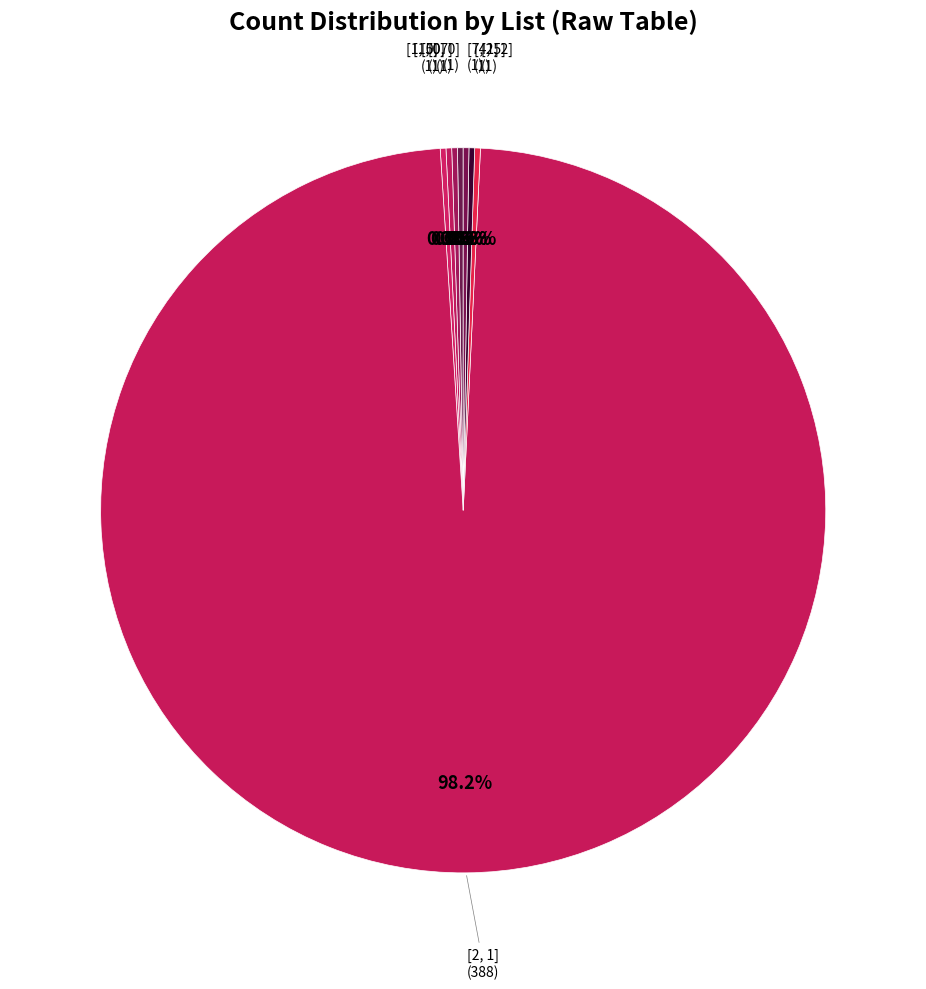

How many slices are in this pie chart?

8